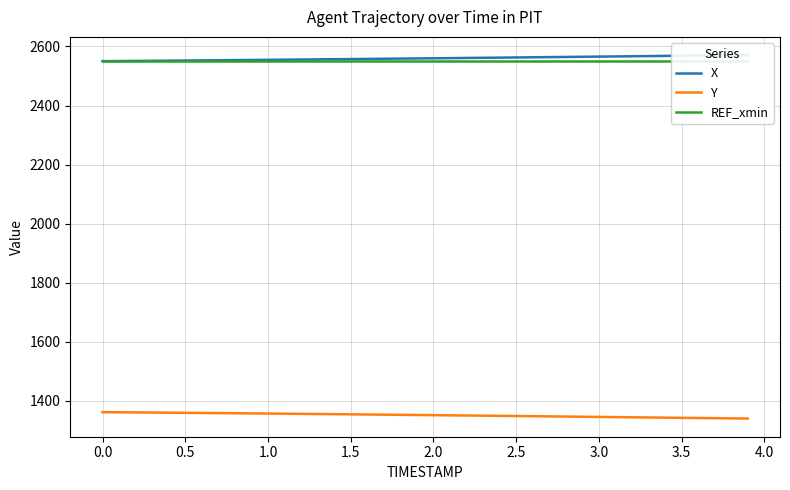

True or false: REF_xmin and X intersect in this chart.

False